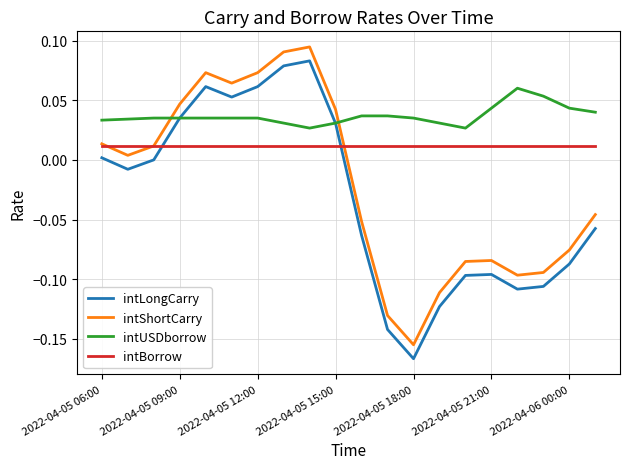

What is the sum of all intUSDborrow values?

0.7